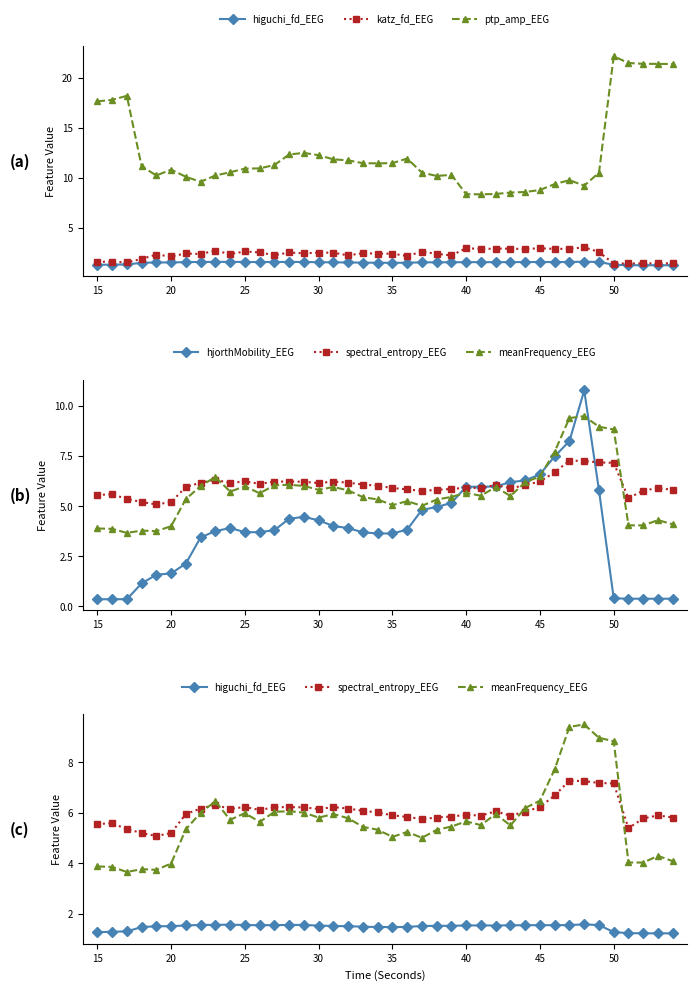

What is the smallest value displayed?

0.3